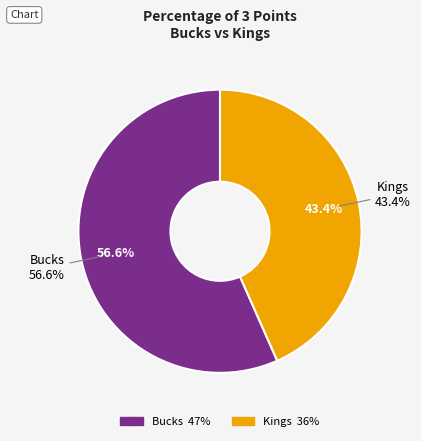

What percentage is the Bucks slice, to the nearest percent?

57%